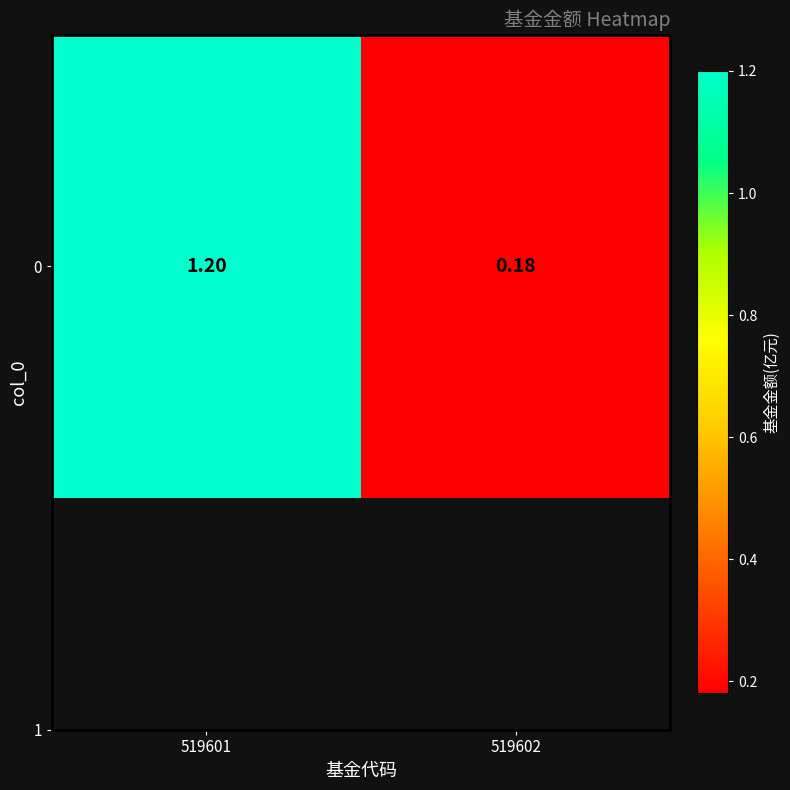

At which label does the data first exceed 1?

519601